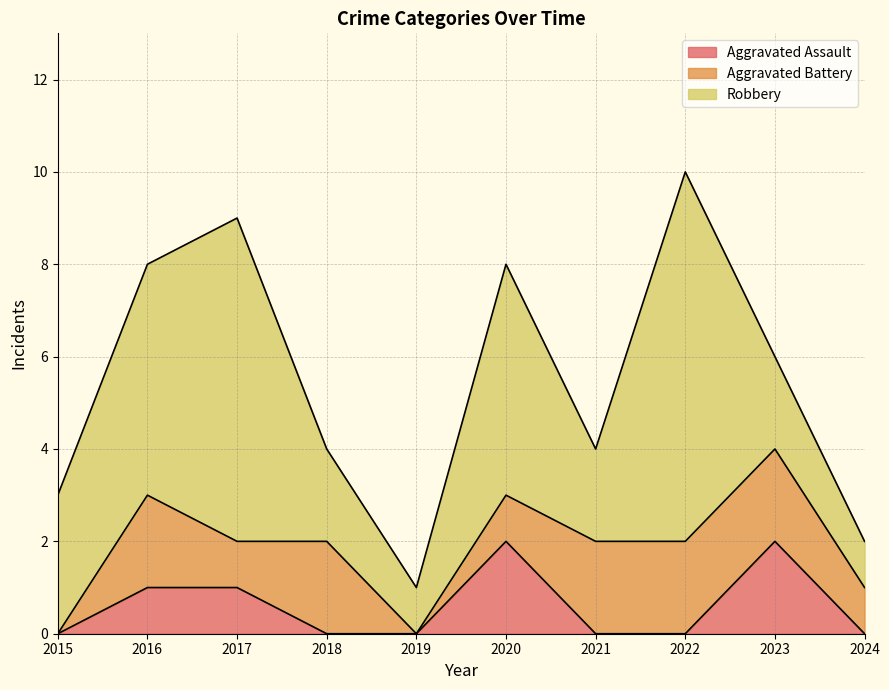

What is the average value of the Aggravated Battery series?

1